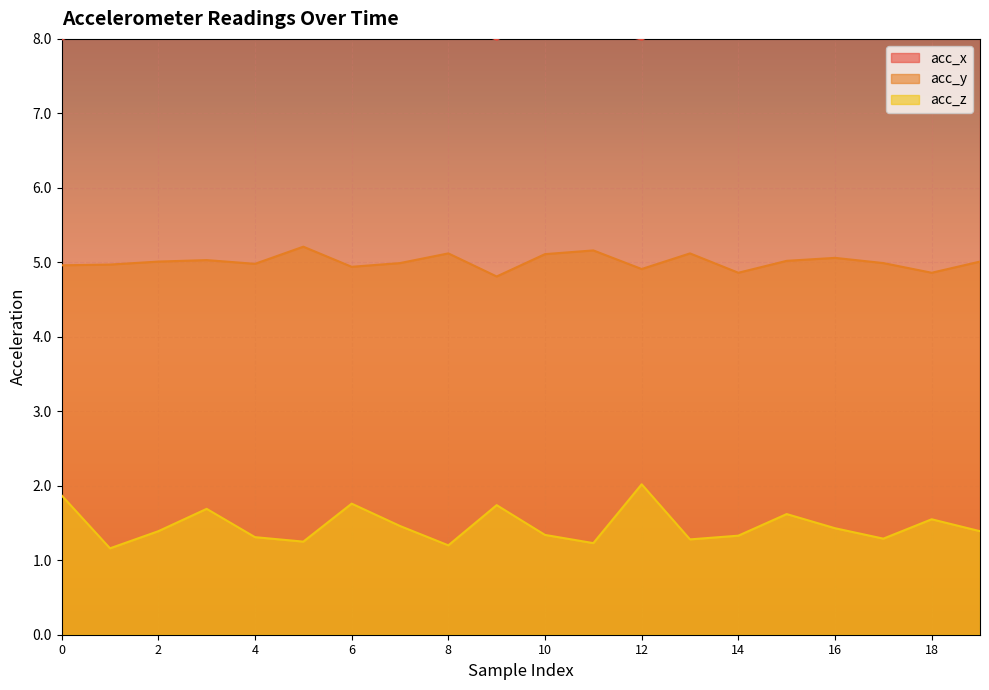

What is the maximum value for acc_y?

5.2